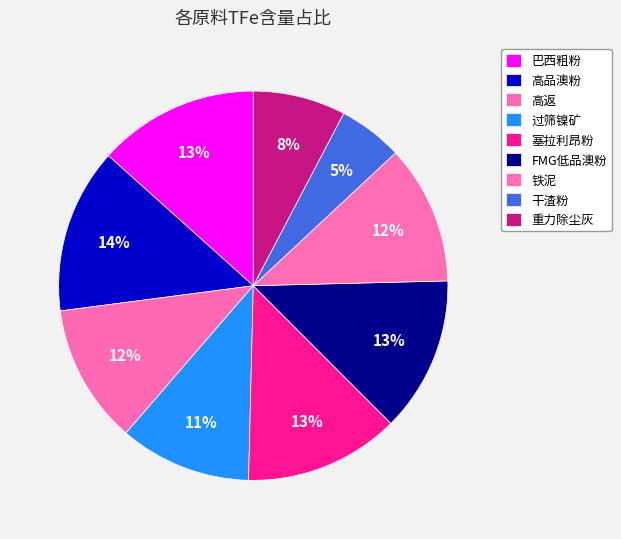

How many slices are in this pie chart?

9